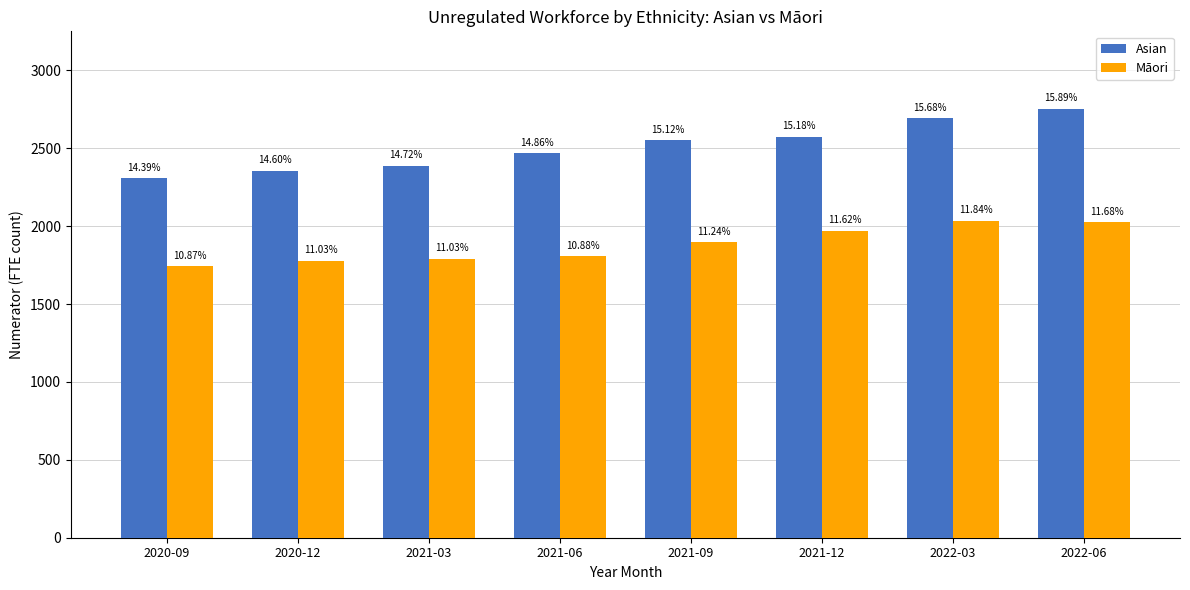

List the labels in order of Māori value, largest first.

2022-03, 2022-06, 2021-12, 2021-09, 2021-06, 2021-03, 2020-12, 2020-09